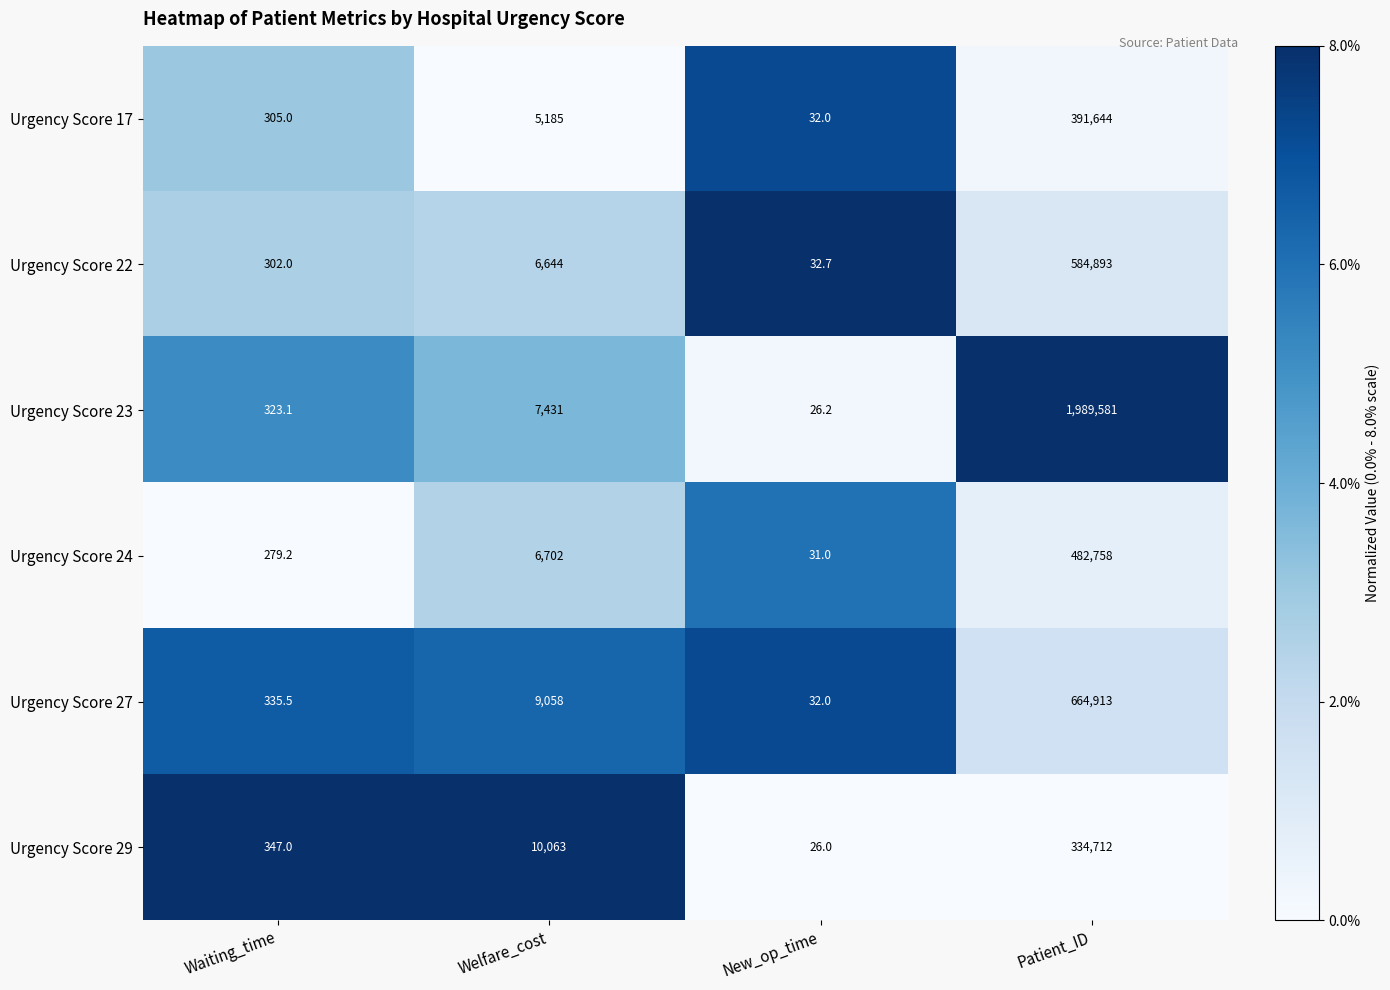

Reading left to right, what are all the values shown in this chart?

Urgency Score 17: 305.0	5185.0	32.0	391644.0
Urgency Score 22: 302.0	6644.0	32.7	584893.0
Urgency Score 23: 323.1	7431.0	26.2	1989581.0
Urgency Score 24: 279.2	6702.0	31.0	482758.0
Urgency Score 27: 335.5	9058.0	32.0	664913.0
Urgency Score 29: 347.0	10063.0	26.0	334712.0